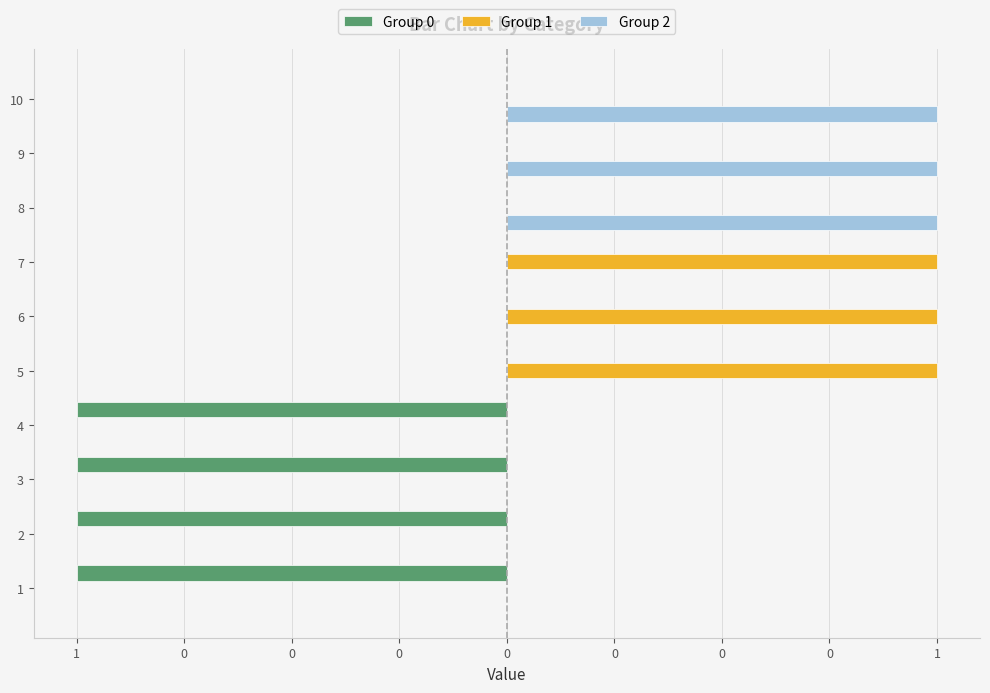

What is the difference between the highest and lowest values at 1?

1